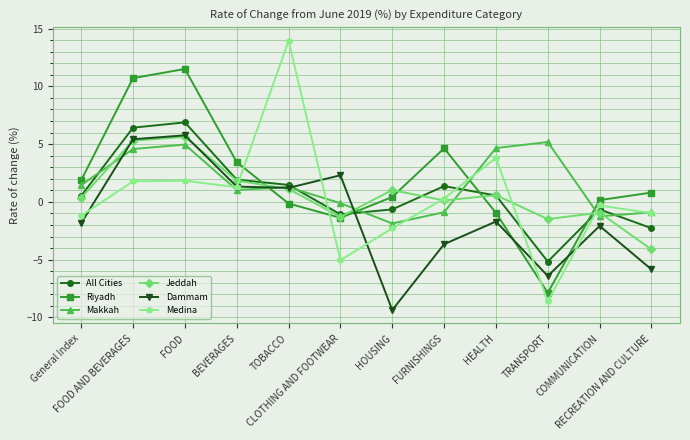

What is the highest value of the Dammam series?

5.8